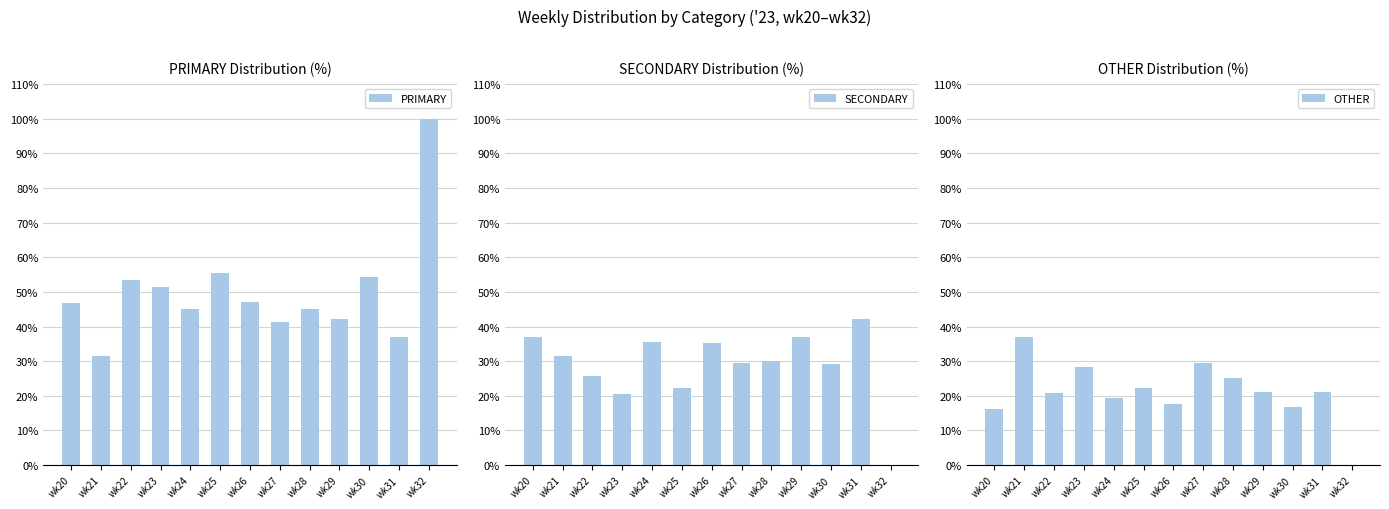

Which series has the largest total across all categories?

PRIMARY